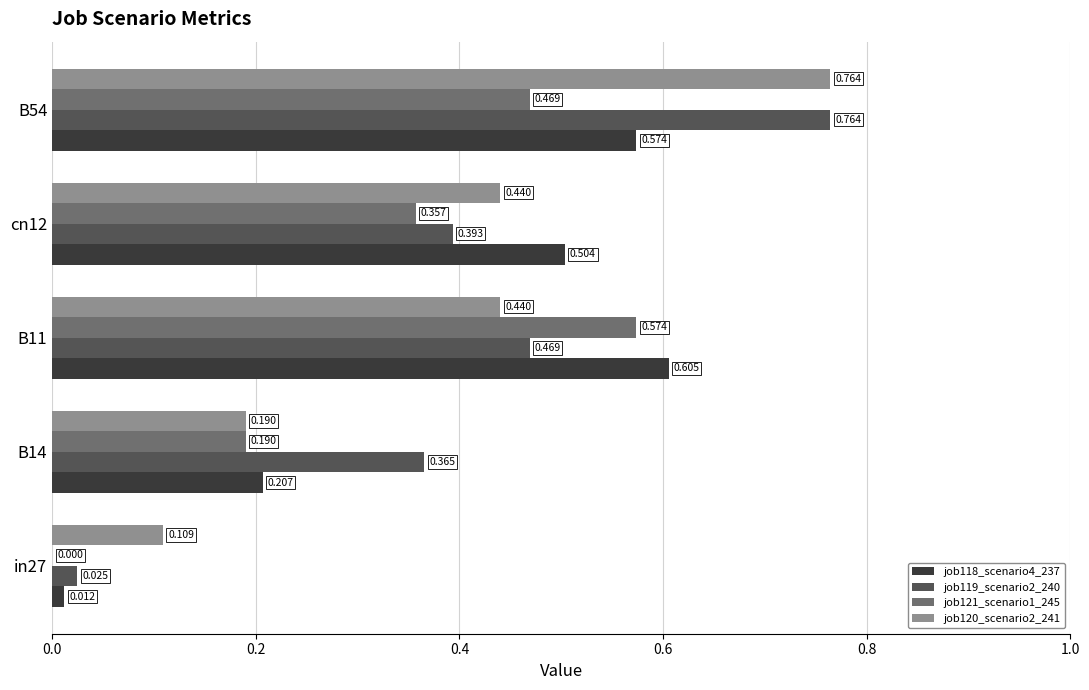

Count the job120_scenario2_241 values in the range 0 to 1.

5